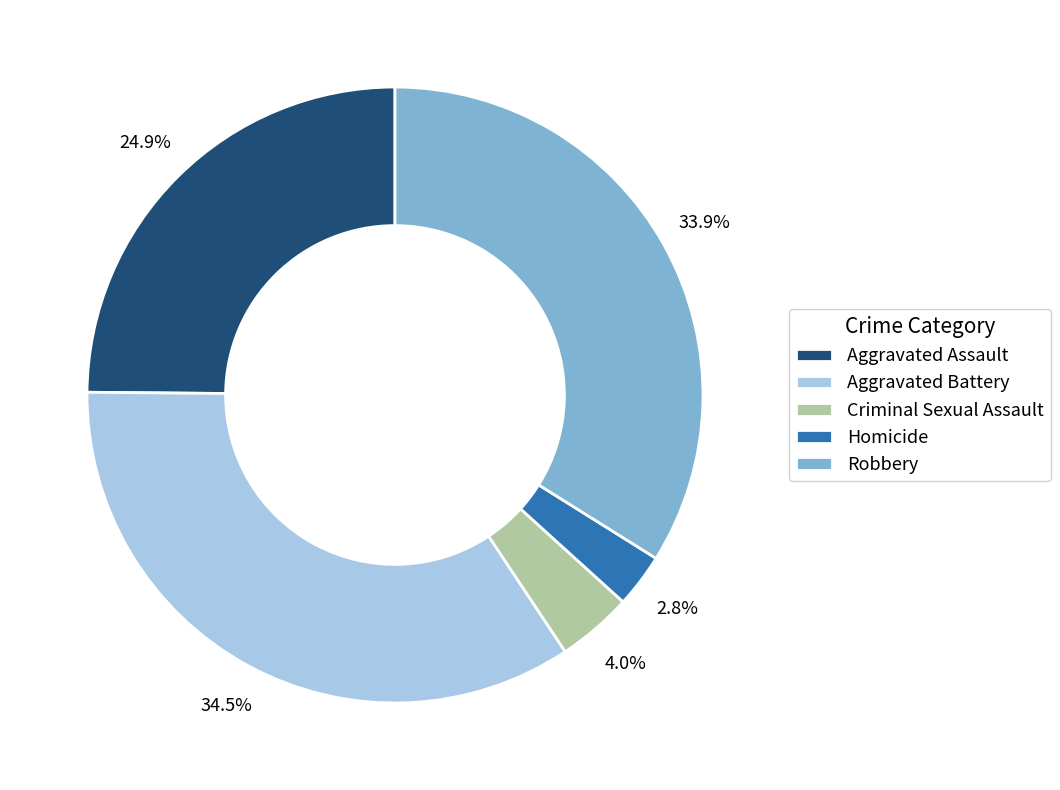

Approximately how many times larger is the value at Criminal Sexual Assault compared to Homicide?

1.4